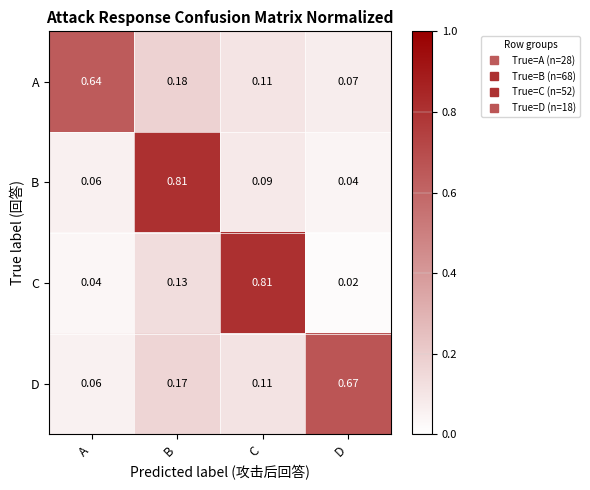

Is the value of A at B greater than the value of B at D?

Yes